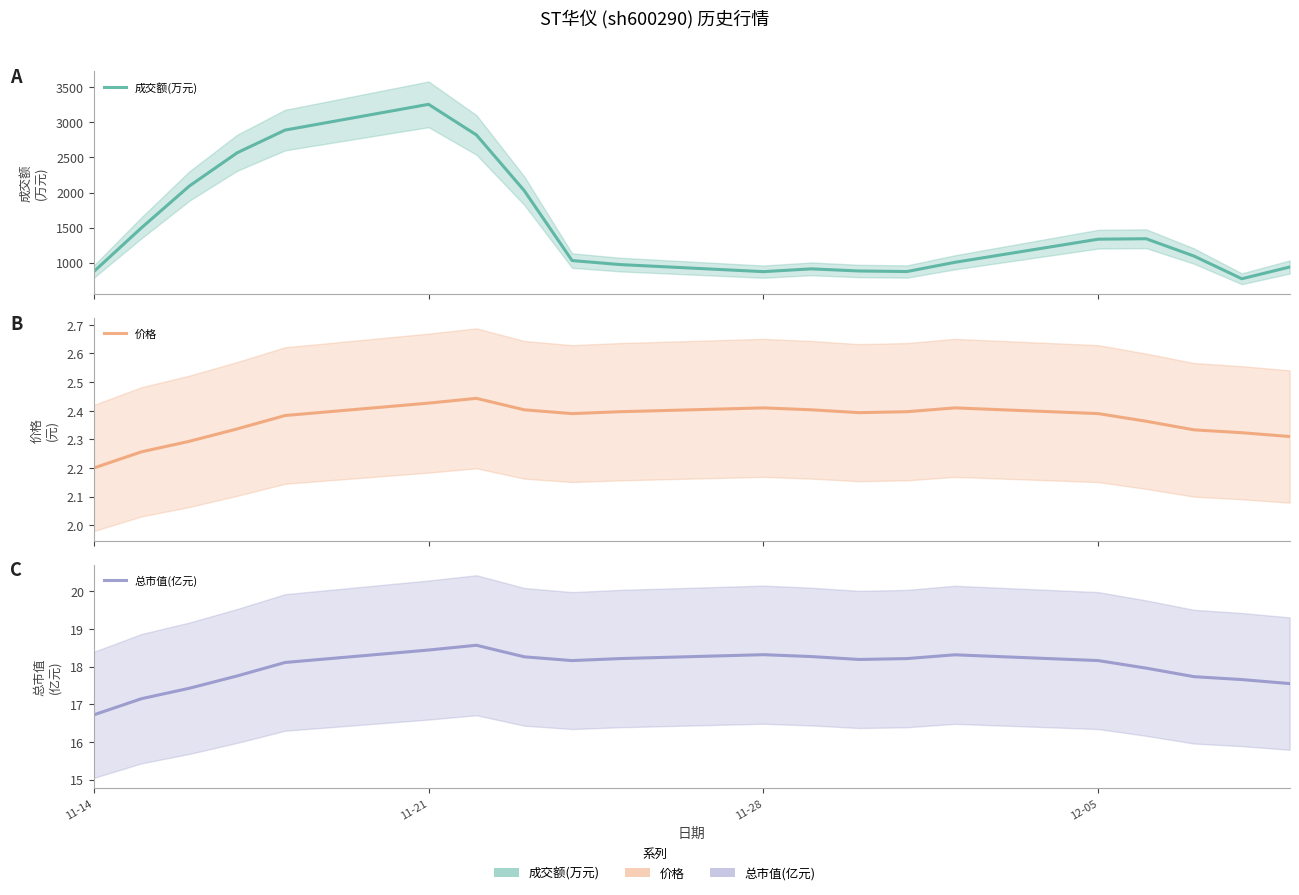

How many interior local peaks does the 总市值(亿元) (中线) series have?

3